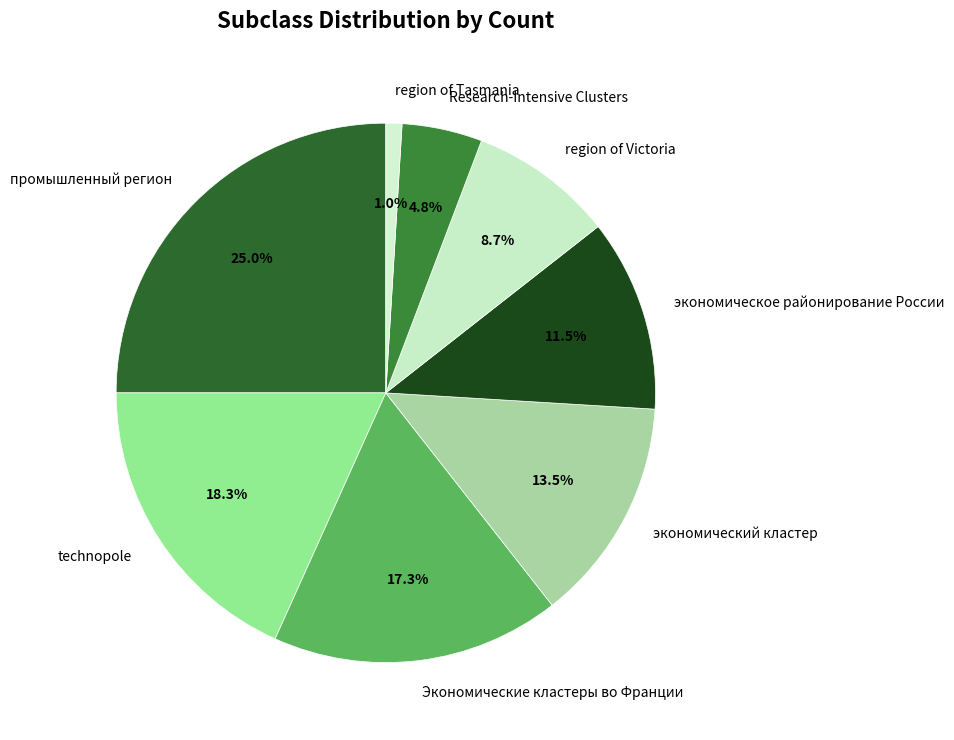

How many slices are in this pie chart?

8